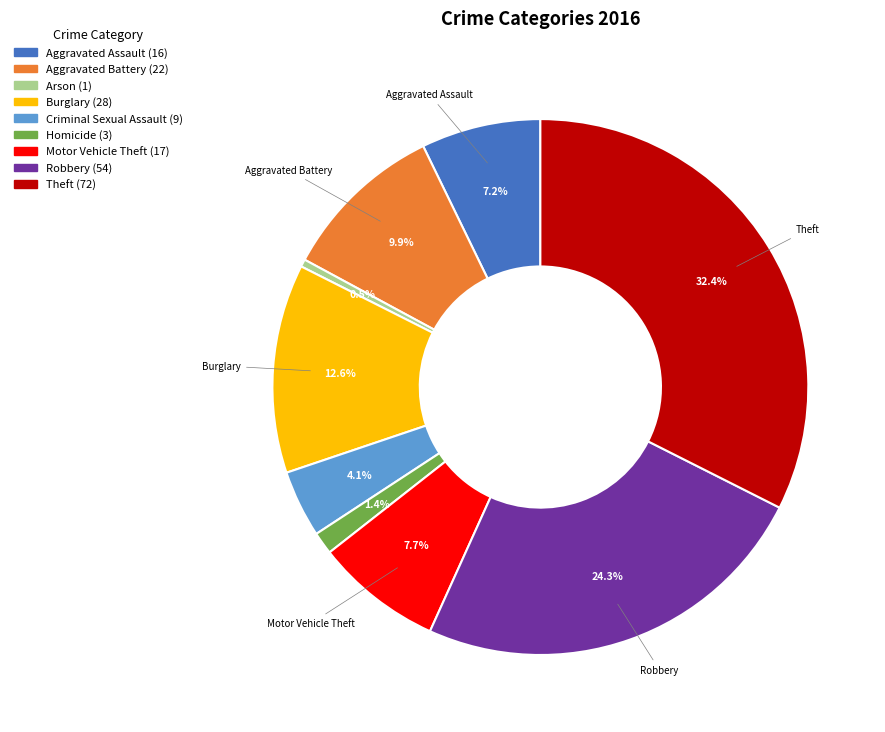

Does any single category account for the majority?

No